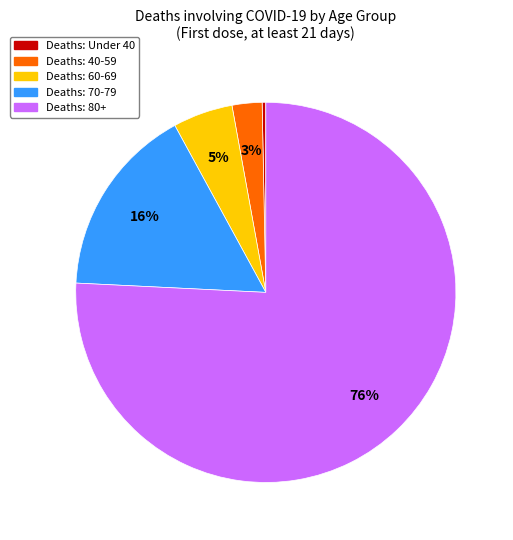

How many segments does this pie chart have?

5